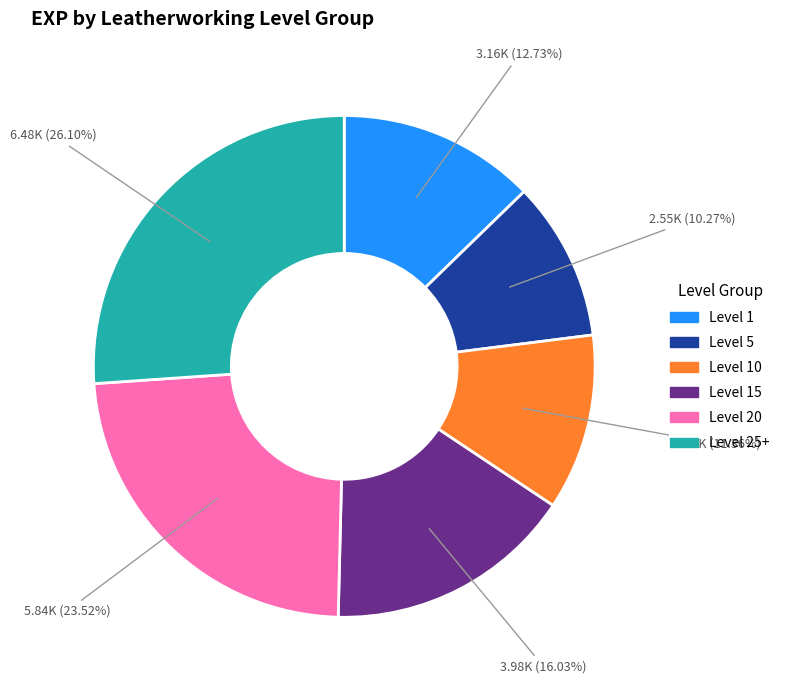

How many slices are in this pie chart?

6